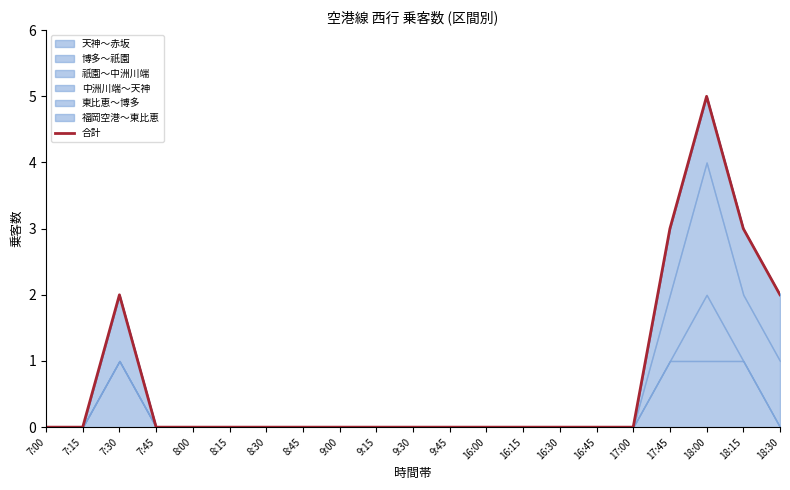

List the labels in order of value, largest first.

18:00, 17:45, 18:15, 7:30, 18:30, 7:00, 7:15, 7:45, 8:00, 8:15, 8:30, 8:45, 9:00, 9:15, 9:30, 9:45, 16:00, 16:15, 16:30, 16:45, 17:00